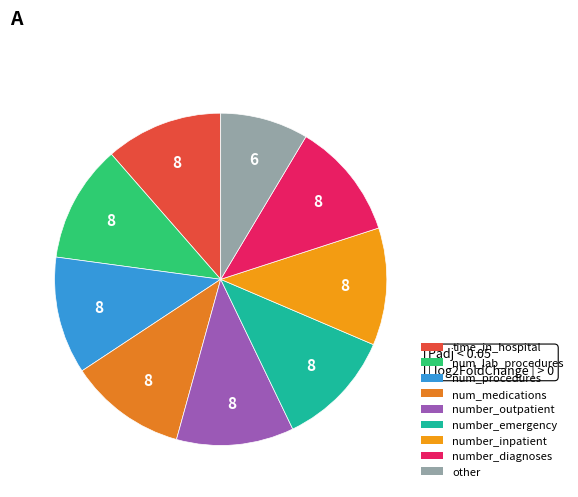

How many slices are in this pie chart?

9